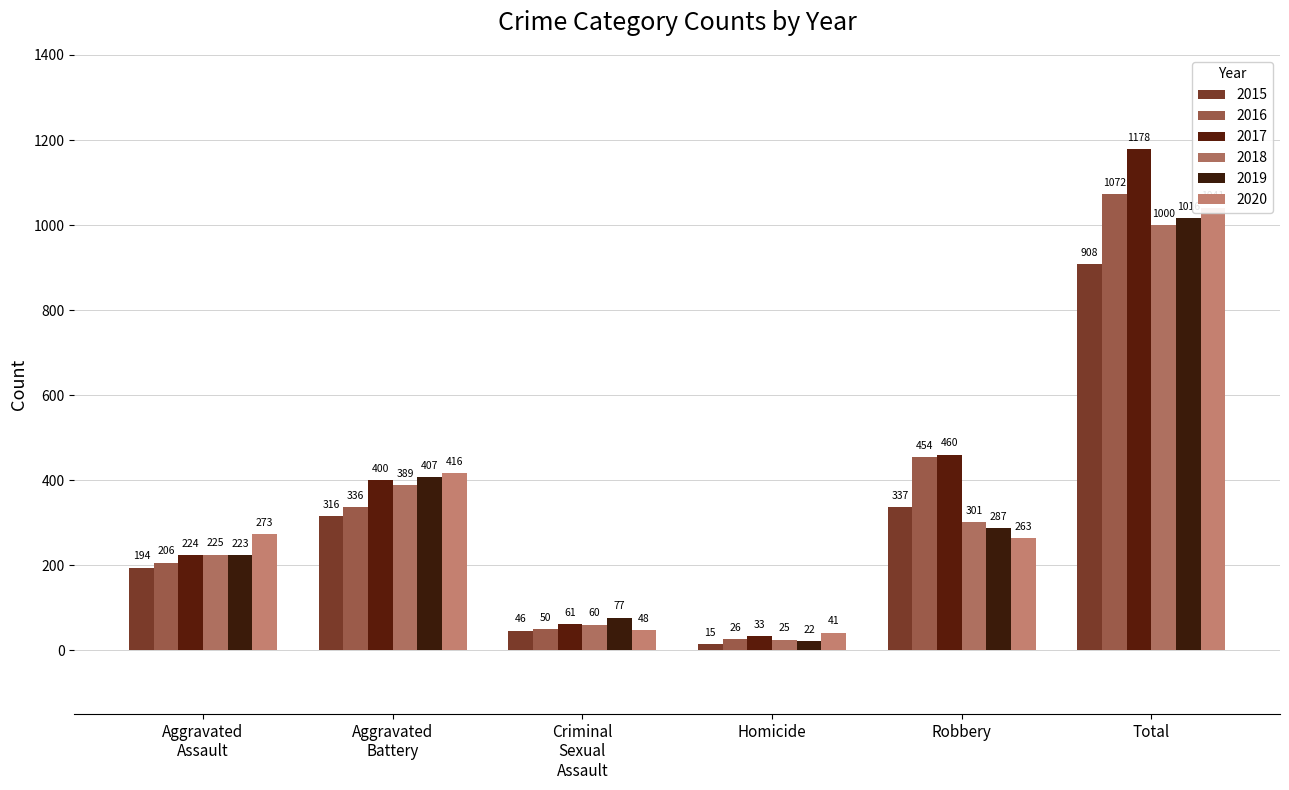

What is the difference between the 2017 values at Criminal Sexual Assault and Homicide?

28